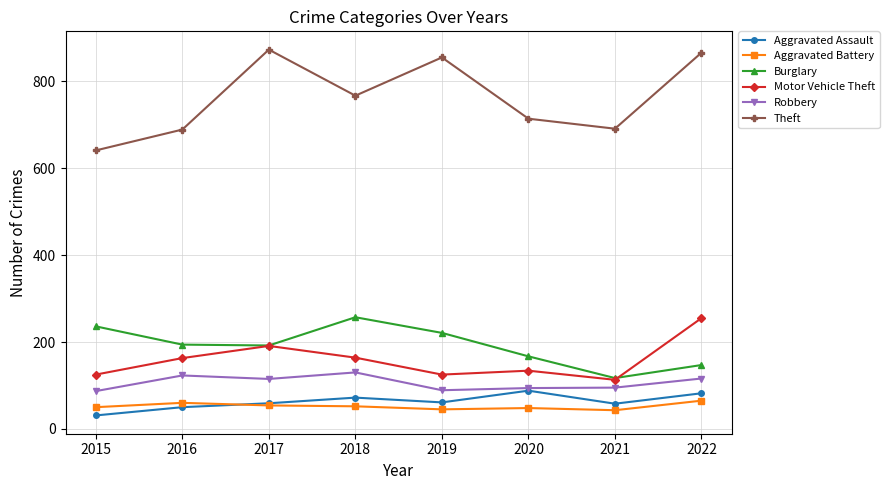

What value does the Aggravated Battery series have at 2022?

65